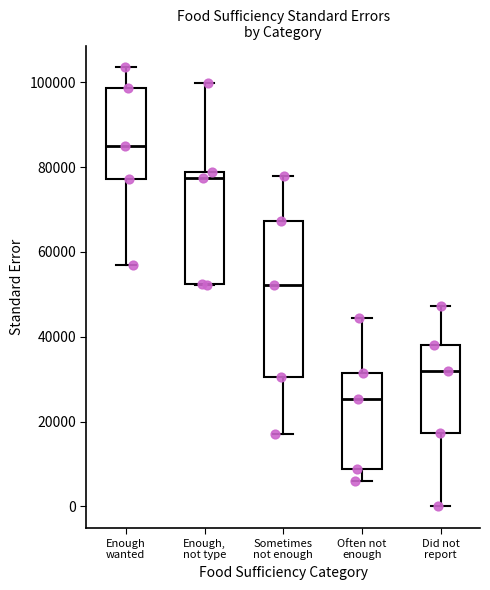

Which box is the tallest, from its lower edge to its upper edge?

Sometimes not enough